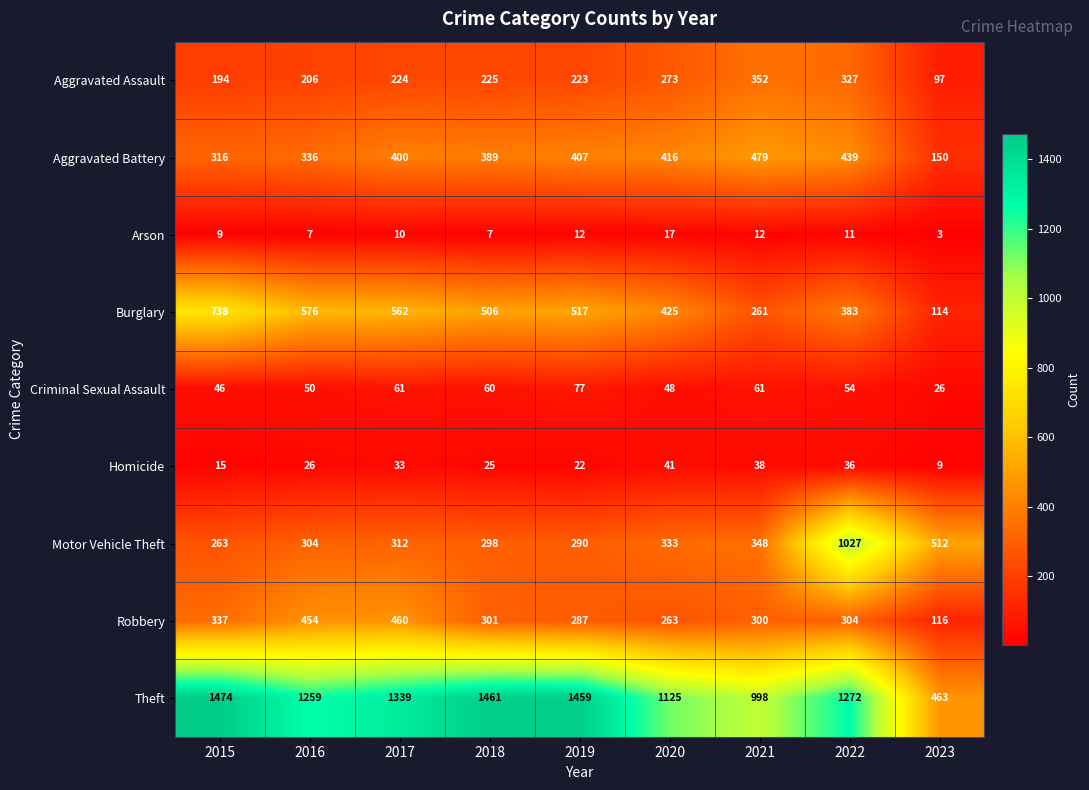

What is the sum of all Burglary values?

4082